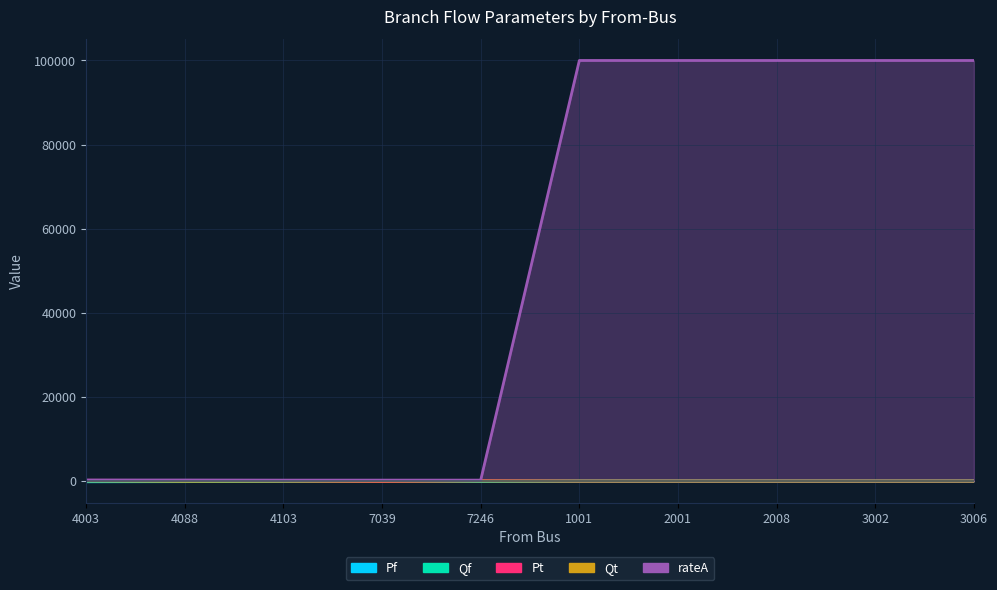

The value of Qt at 4103 is -11.9. True or false?

False